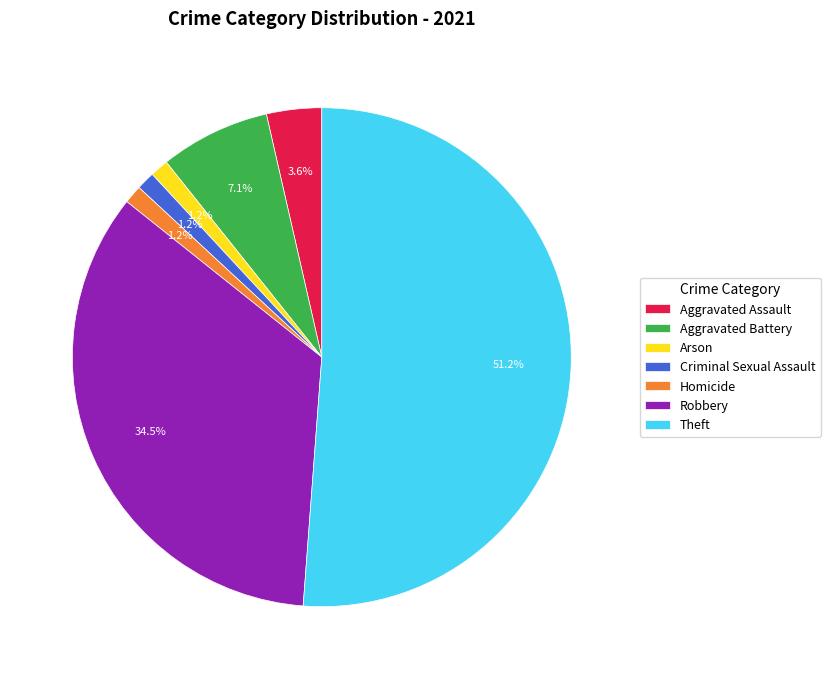

Is it true that Aggravated Assault is 4% of the pie?

True